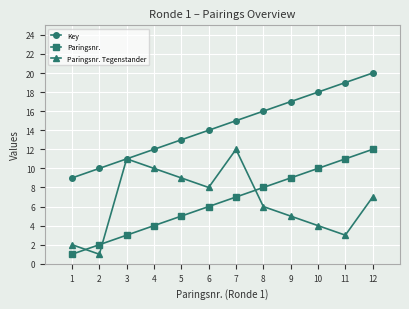

What is the total value across all series at 2?

13